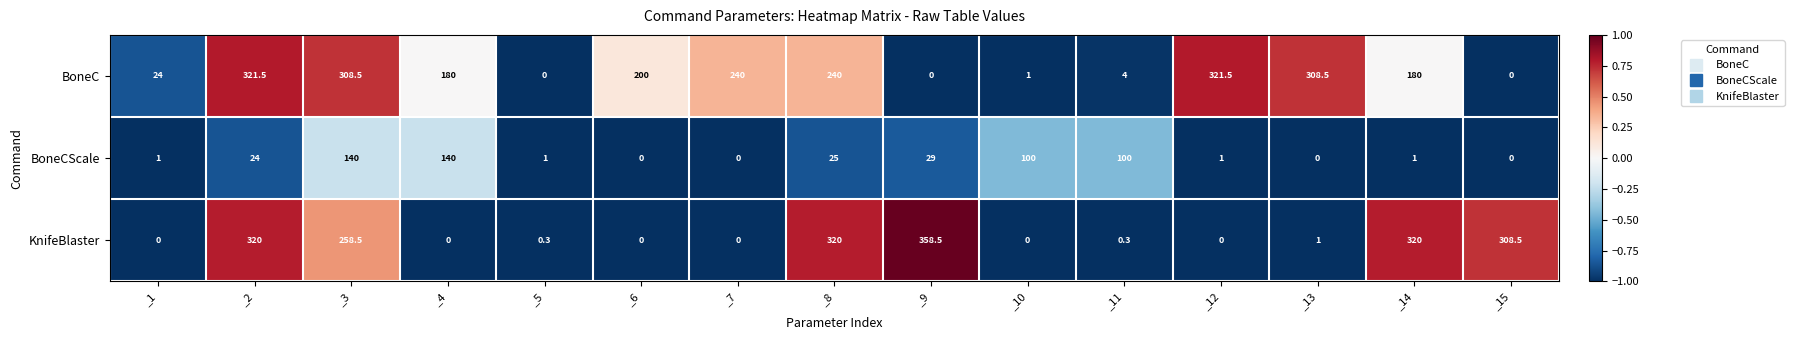

List the series in order of their overall mean, highest first.

BoneC, KnifeBlaster, BoneCScale